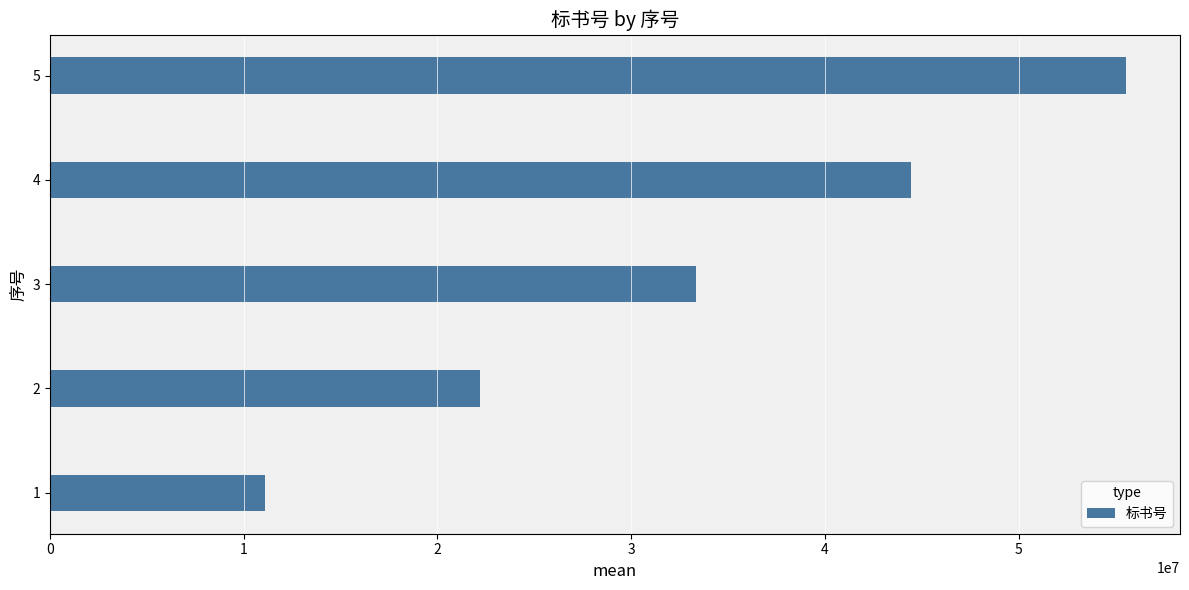

What is the maximum value shown in the chart?

55555555